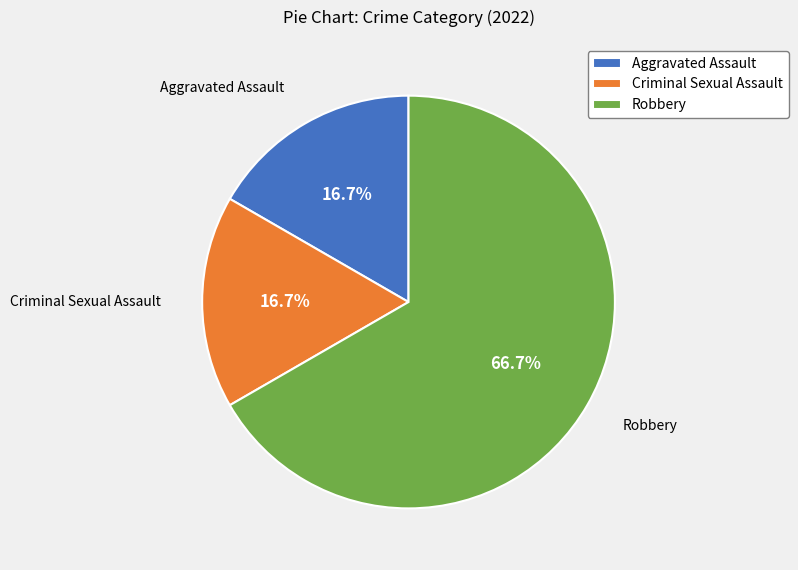

Count the number of slices in the pie.

3